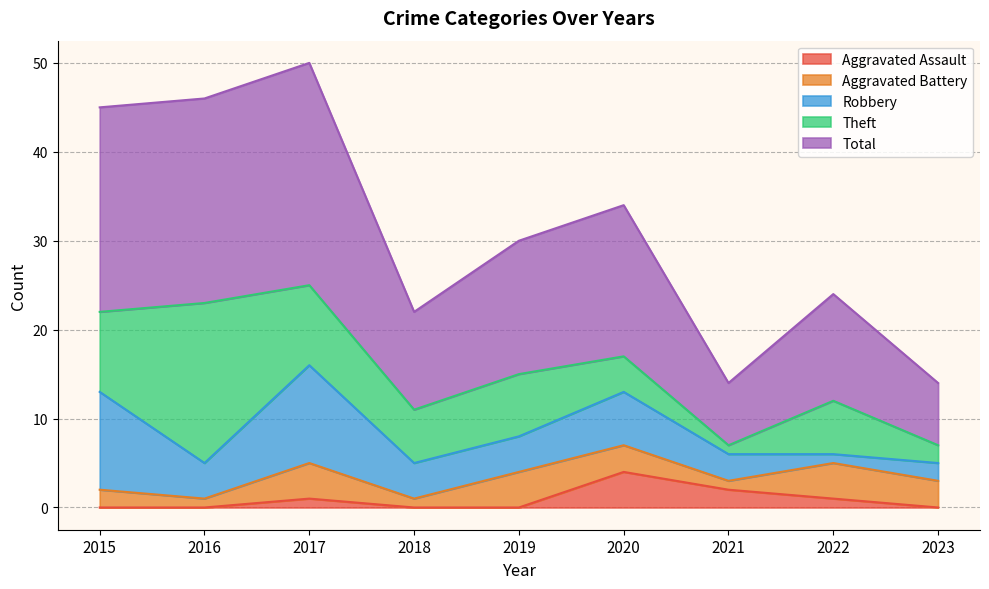

How many Aggravated Assault values are between 0 and 1?

7